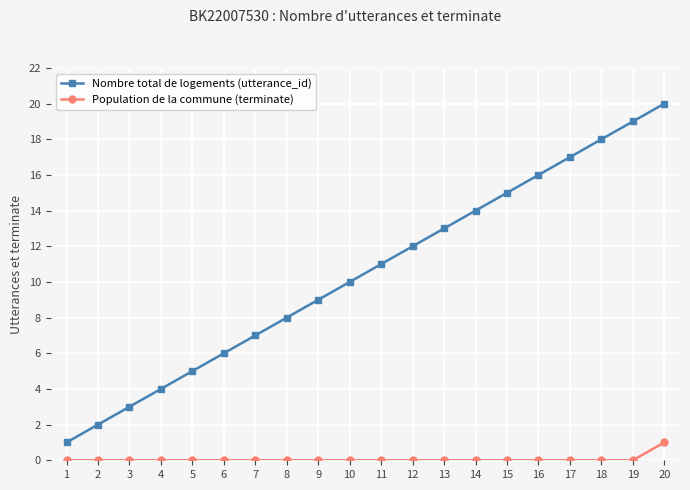

Is the value of Nombre total de logements (utterance_id) at 3 greater than the value of Population de la commune (terminate) at 5?

Yes